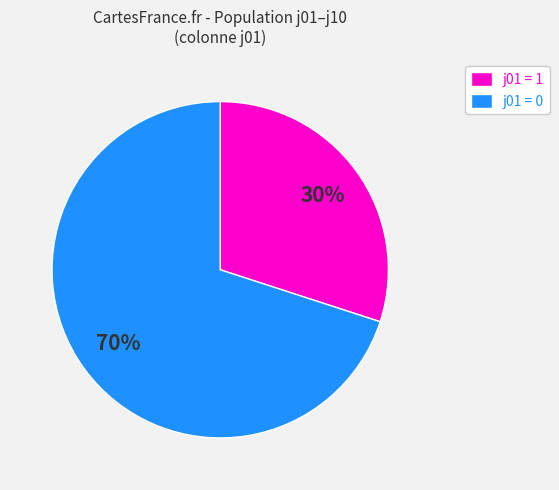

Which category accounts for the majority?

j01 = 0